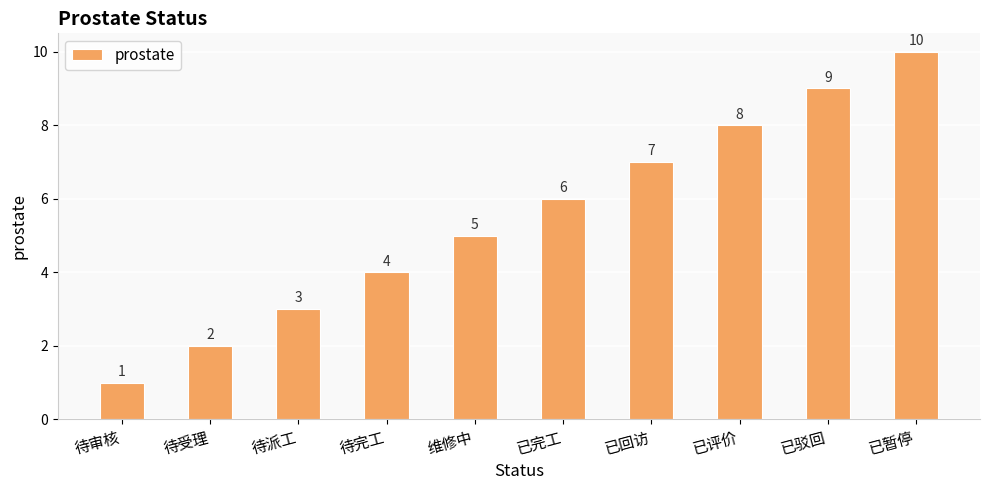

What is the value of the 10th bar from the left?

10